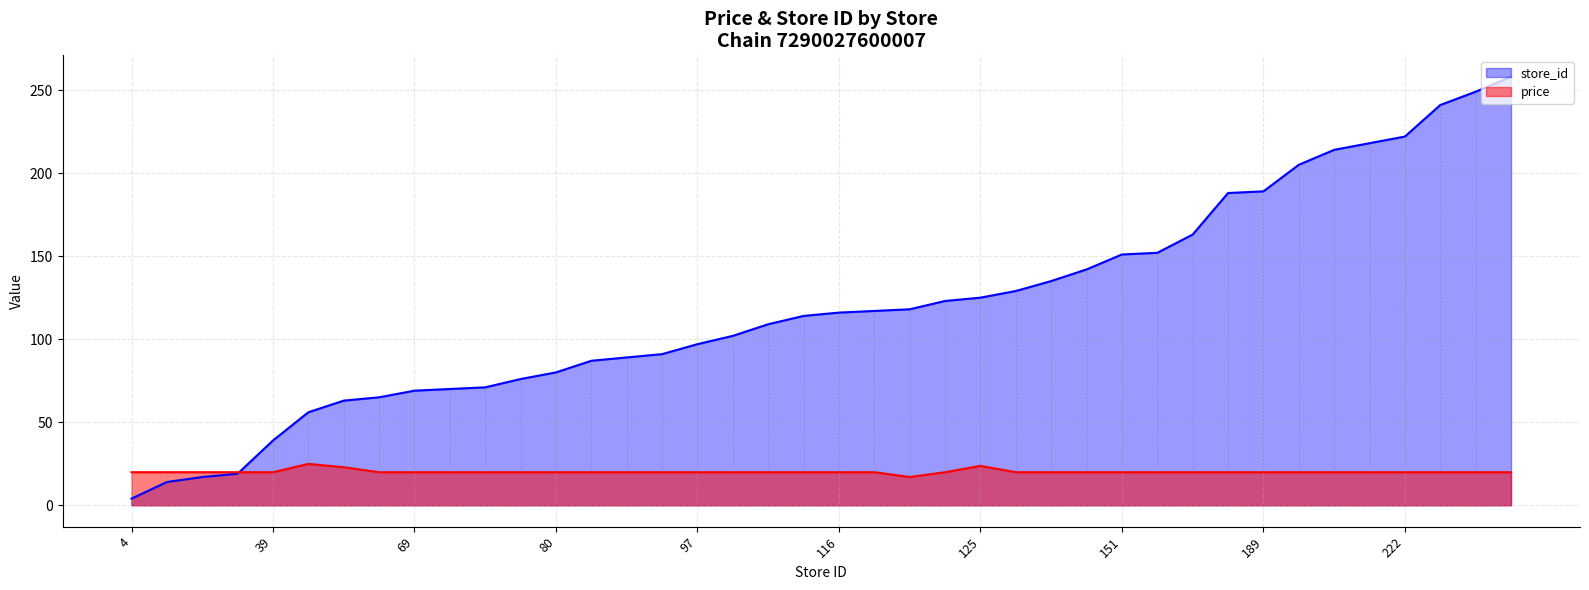

How many lines are shown in the chart?

2